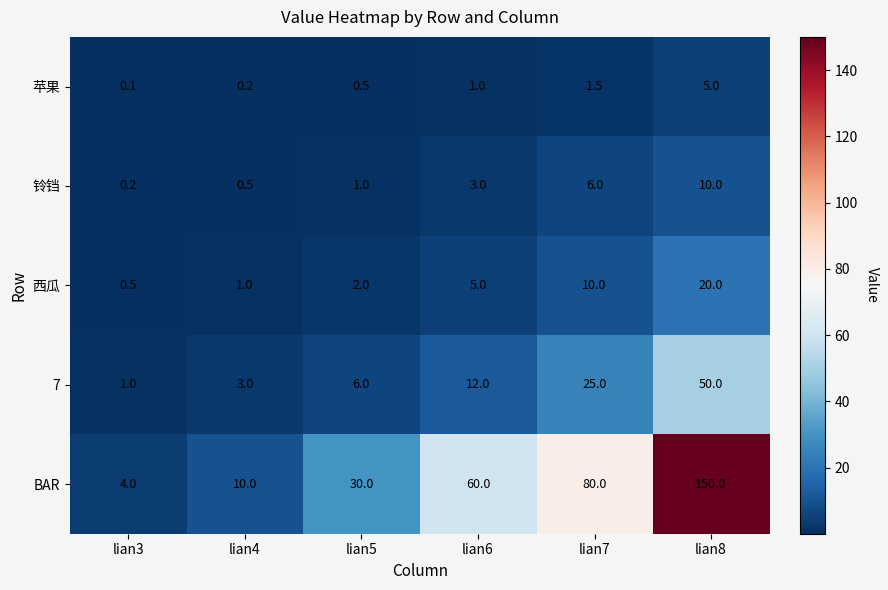

What is the sum of the 7 values at lian8 and lian4?

53.0